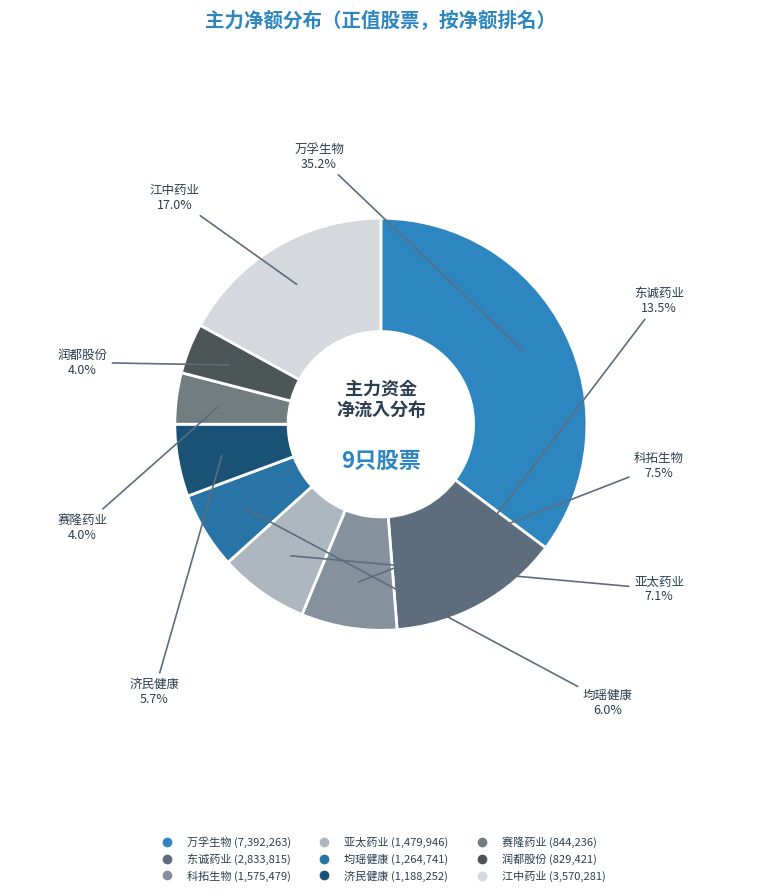

Is it true that 均瑶健康 is 20% of the pie?

False